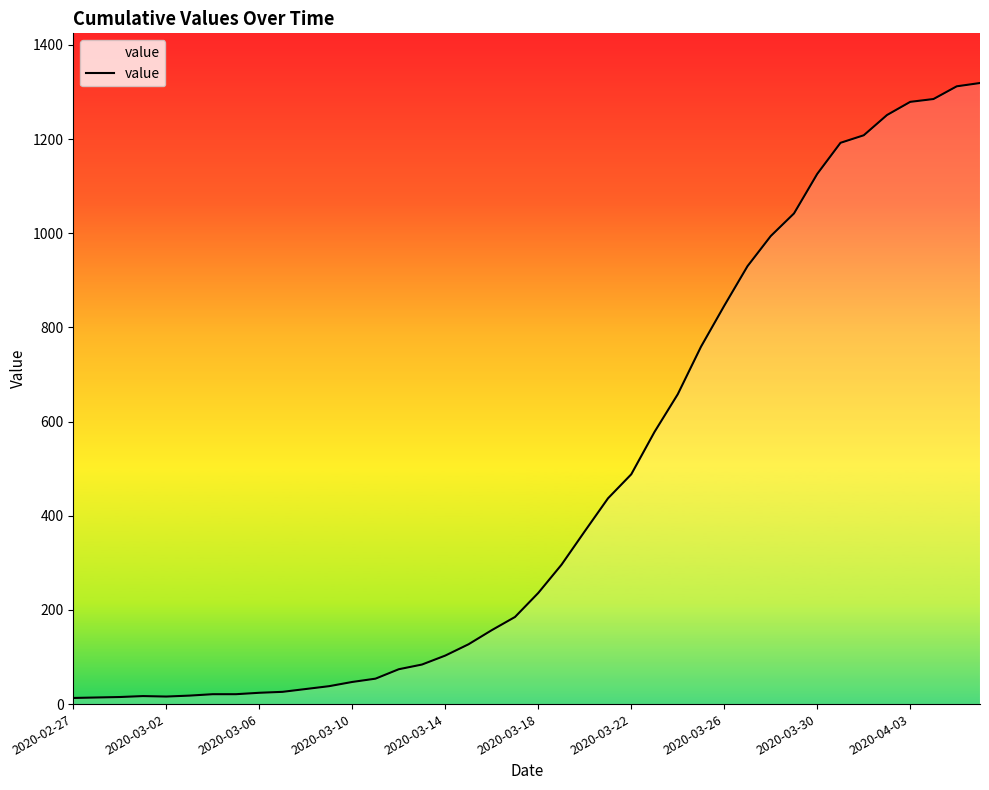

What is the maximum value shown in the chart?

1319